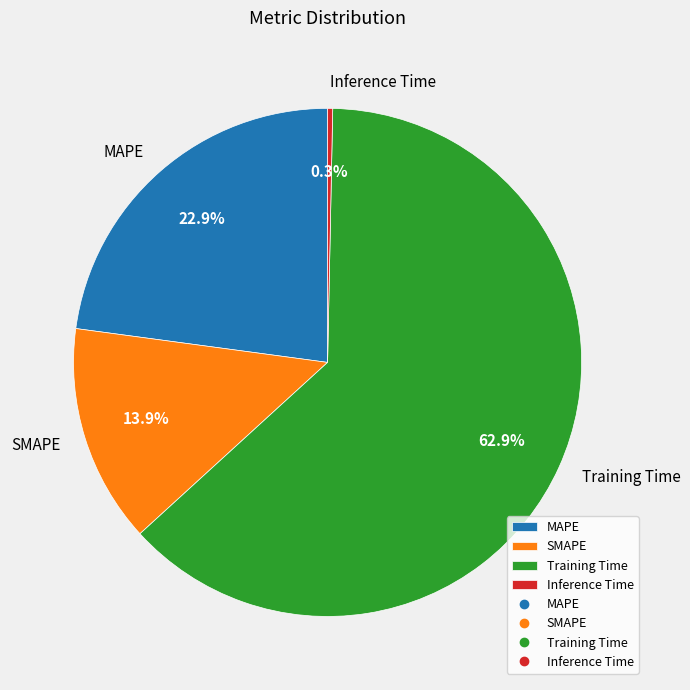

To the nearest percent, what percentage of the pie is MAPE?

23%